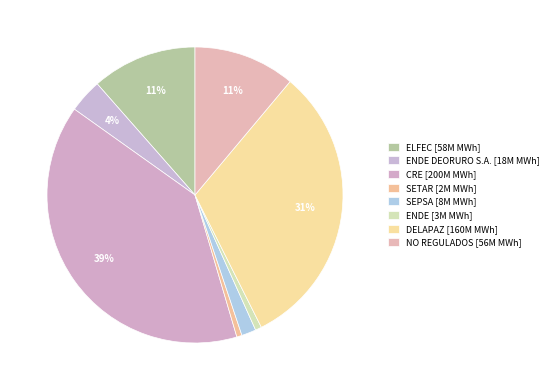

How many segments does this pie chart have?

8